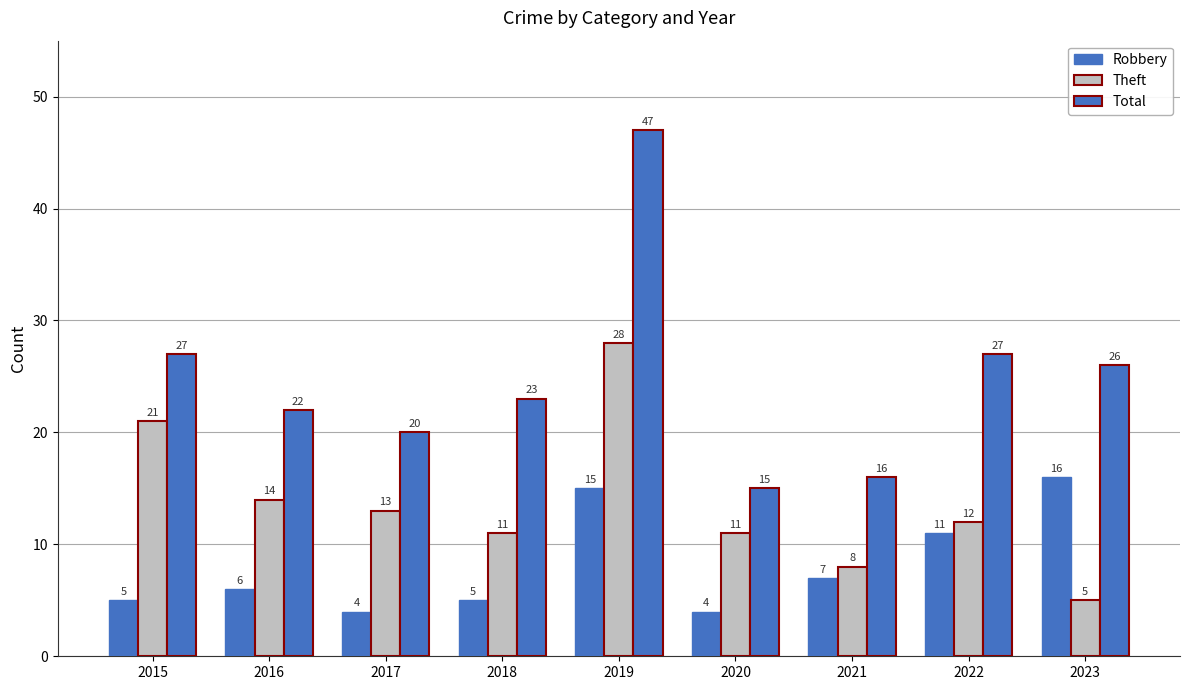

Rank the categories by Theft value from lowest to highest.

2023, 2021, 2018, 2020, 2022, 2017, 2016, 2015, 2019